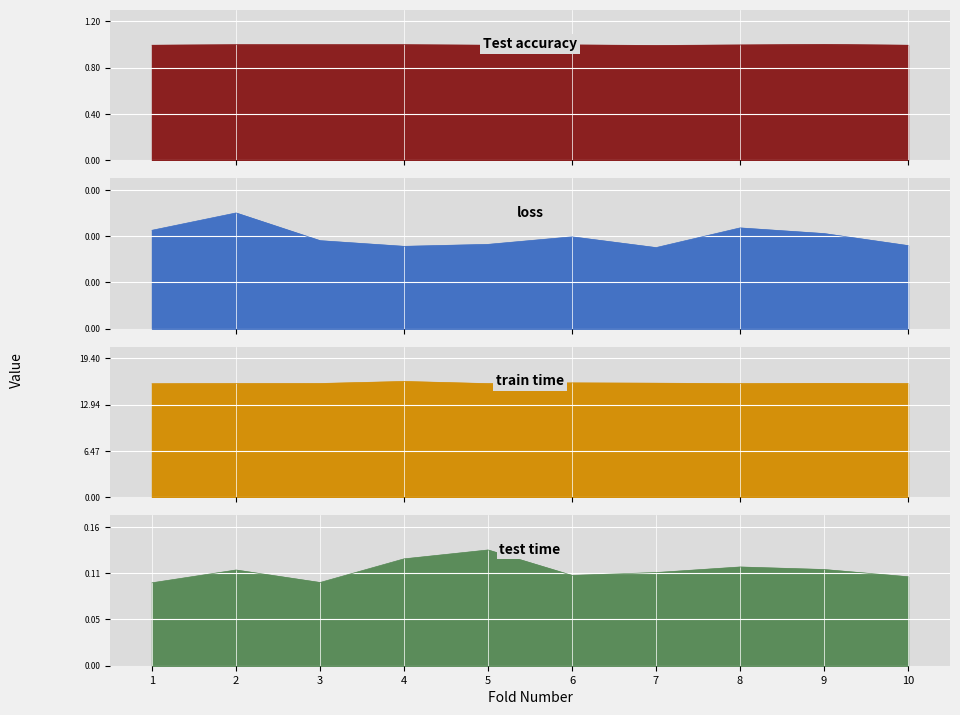

How many lines are shown in the chart?

4